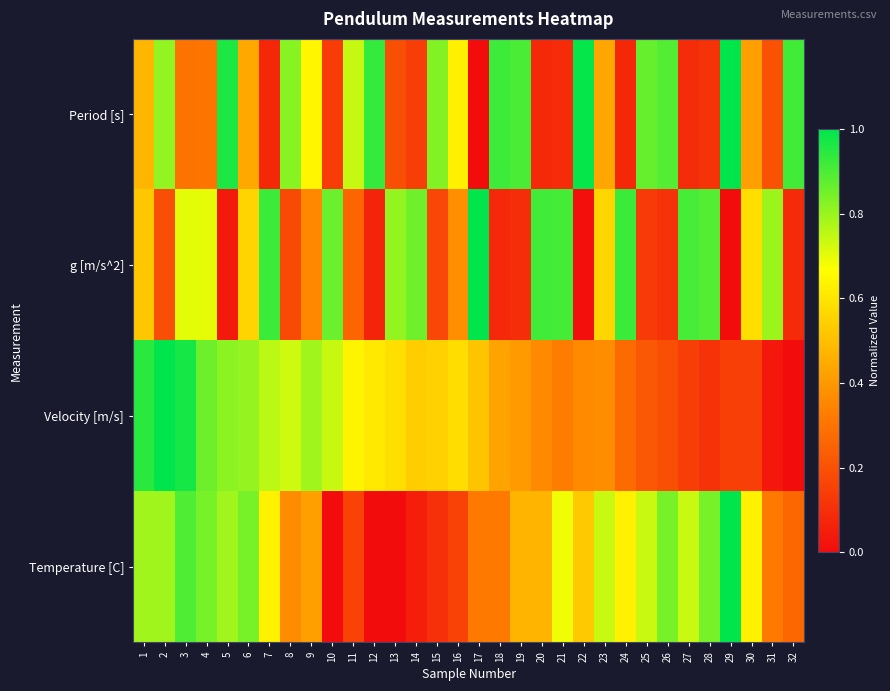

Which series has the largest total across all categories?

Period [s]